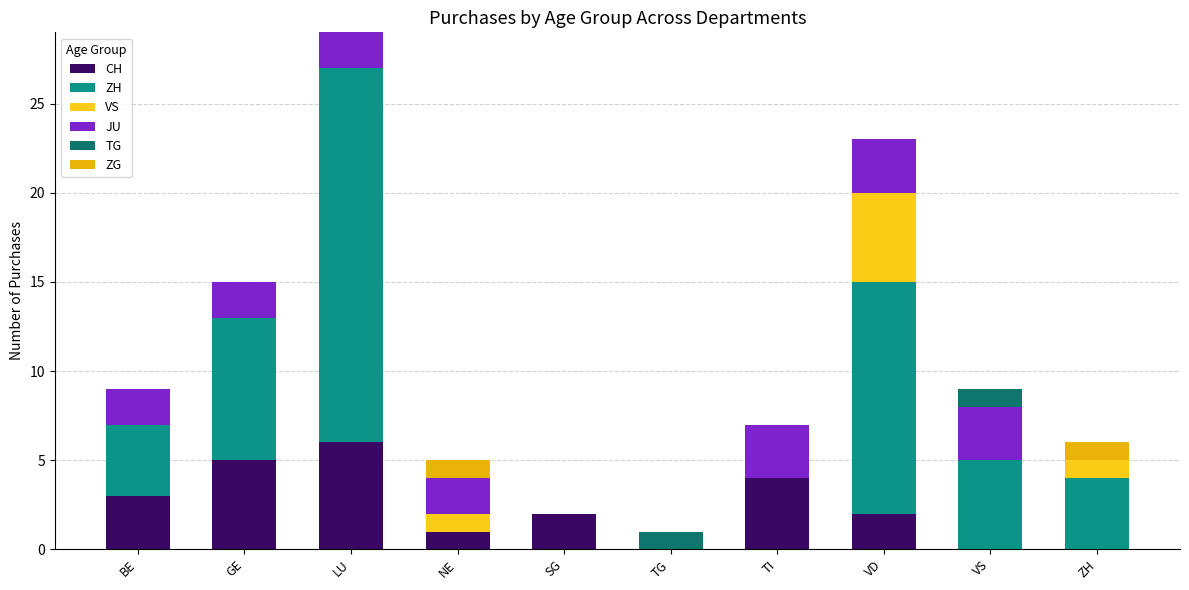

How many series are shown in this chart?

6